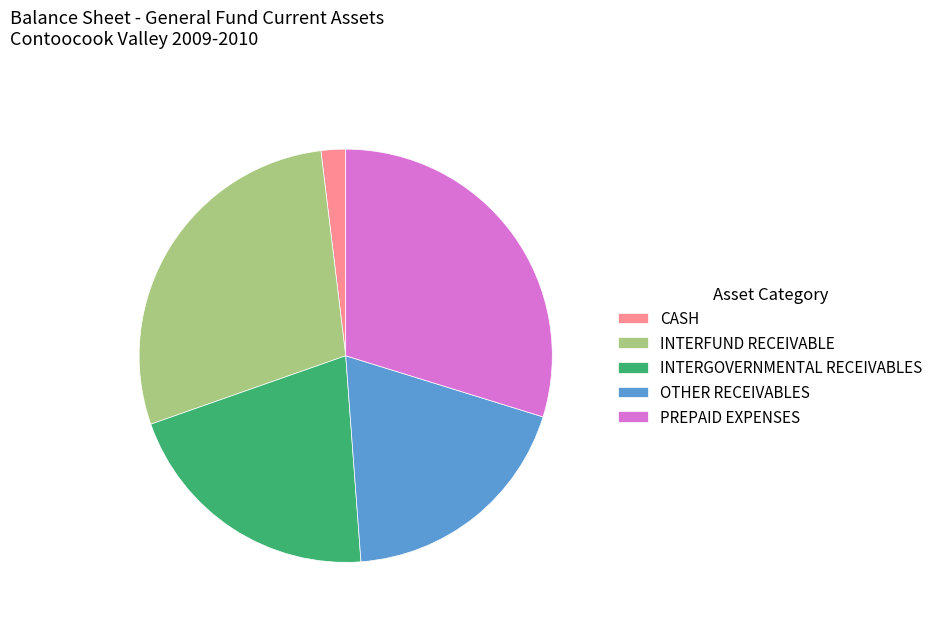

What is the ratio of the value at PREPAID EXPENSES to the value at CASH?

15.5